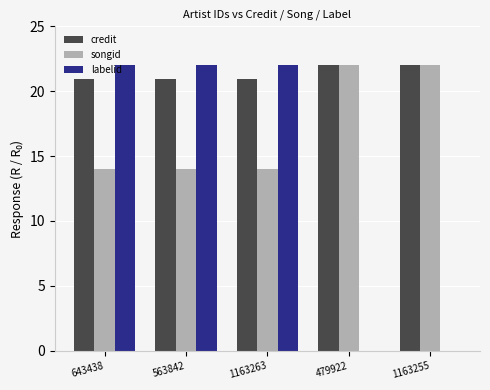

How many groups of bars are there?

5